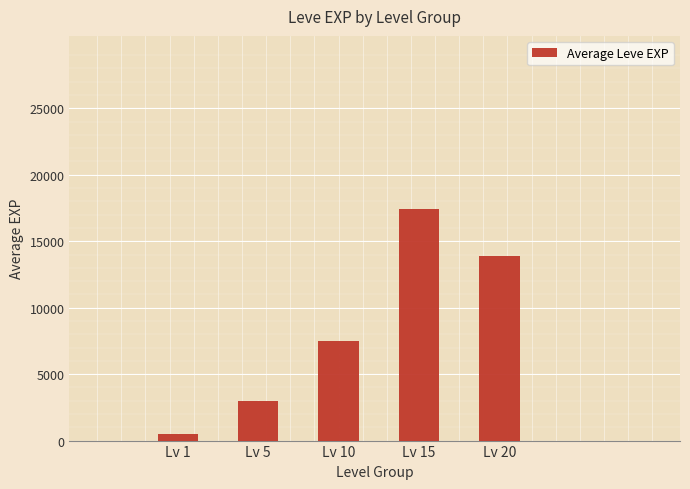

Is it true that the value at Lv 20 is 13876.7?

True